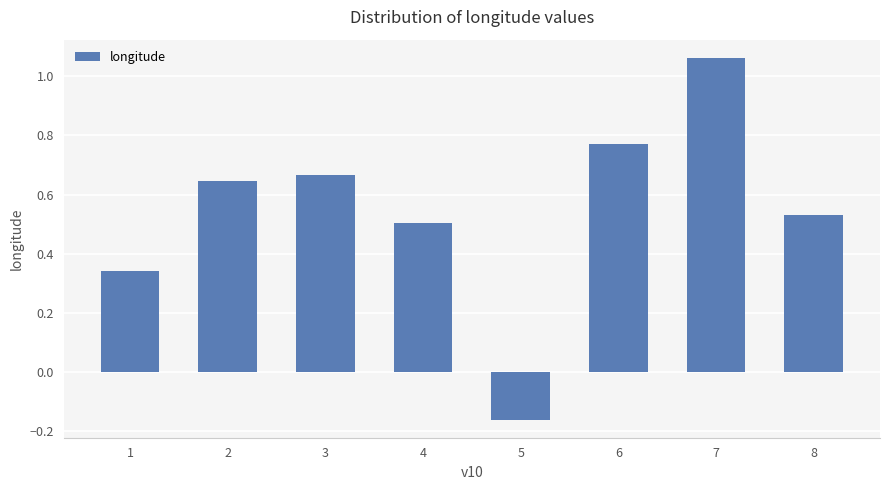

Rank the categories by value from highest to lowest.

7, 6, 3, 2, 8, 4, 1, 5